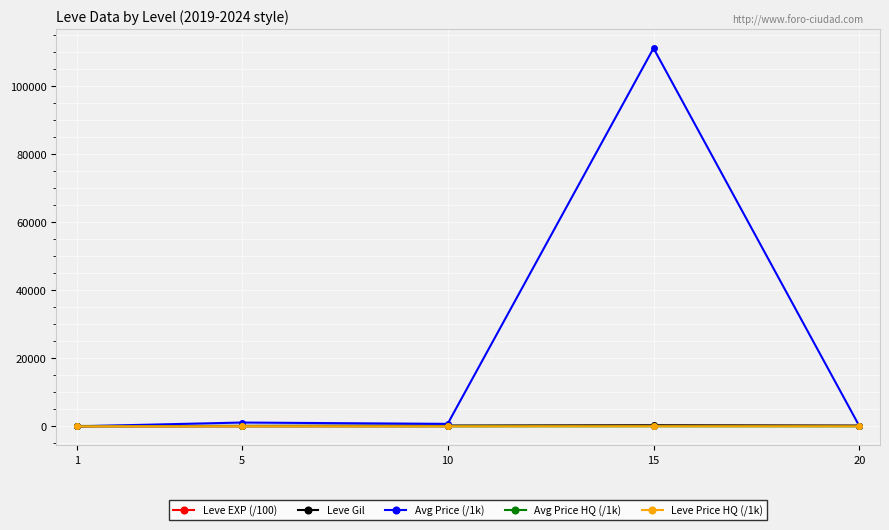

Rank the series at 1 from lowest to highest value.

Leve EXP (/100), Avg Price (/1k), Avg Price HQ (/1k), Leve Price HQ (/1k), Leve Gil